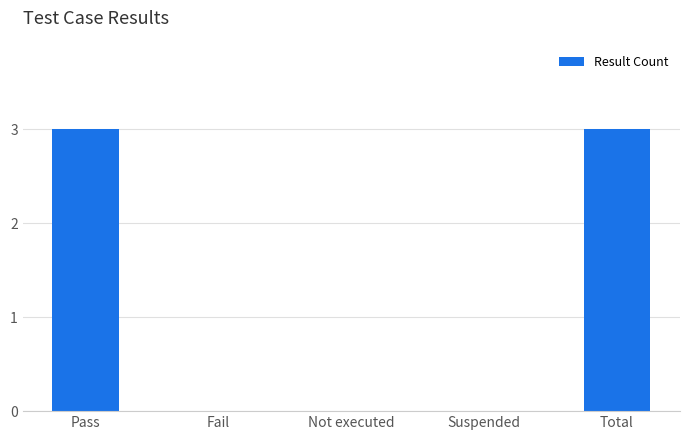

How many distinct data groups are displayed?

1